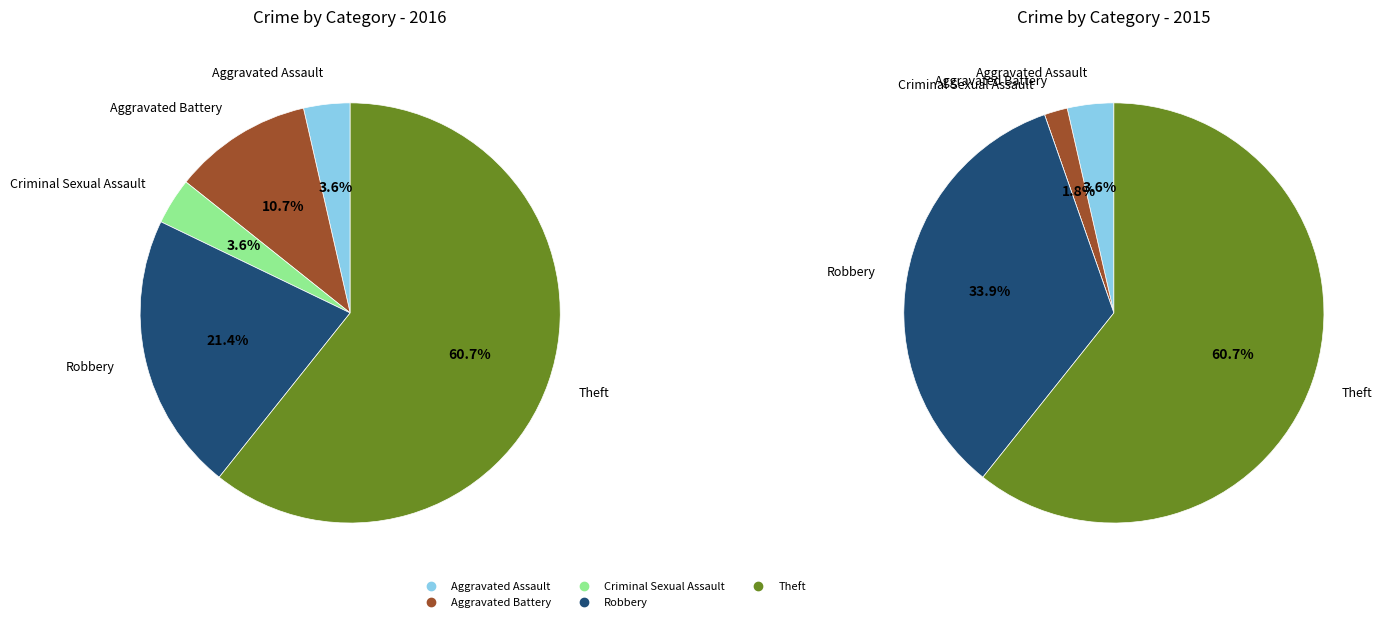

Does 3 account for over 50% of the chart?

No